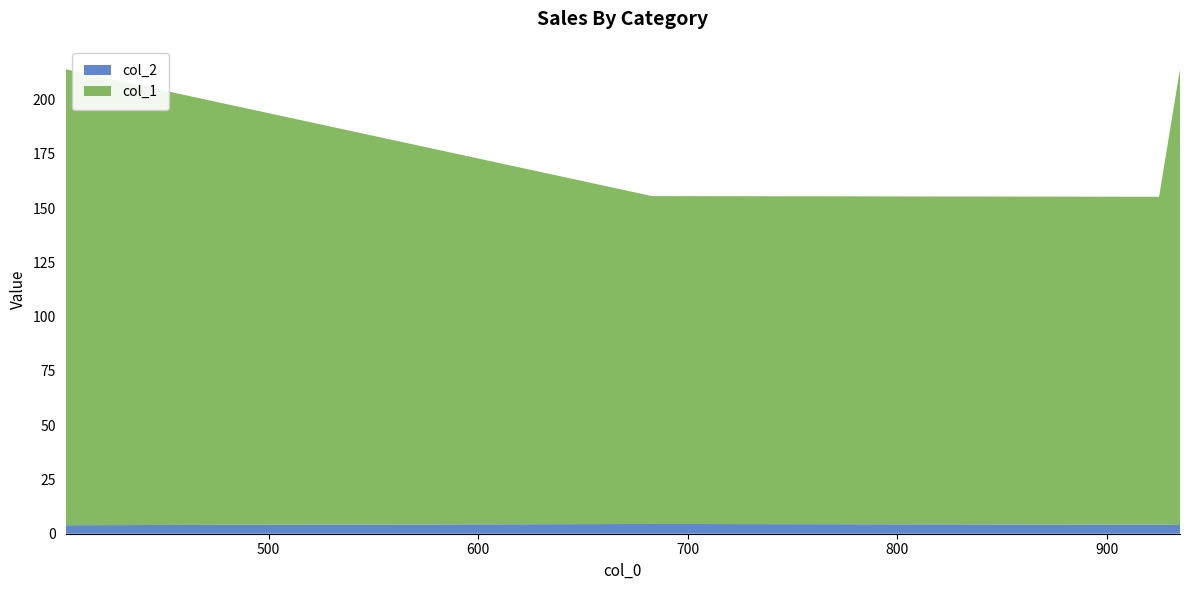

Reading right to left, list all the values displayed in this chart.

col_2: 4.0	4.2	4.5	3.9
col_1: 210.0	151.0	151.0	210.0